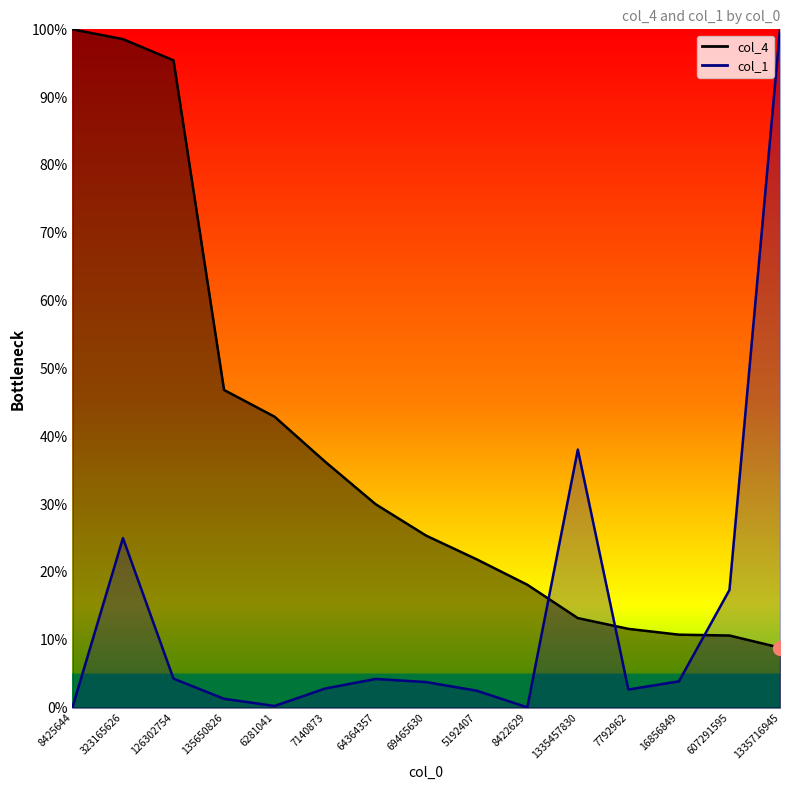

The value of col_4 at 16856849 is 0.2. True or false?

False